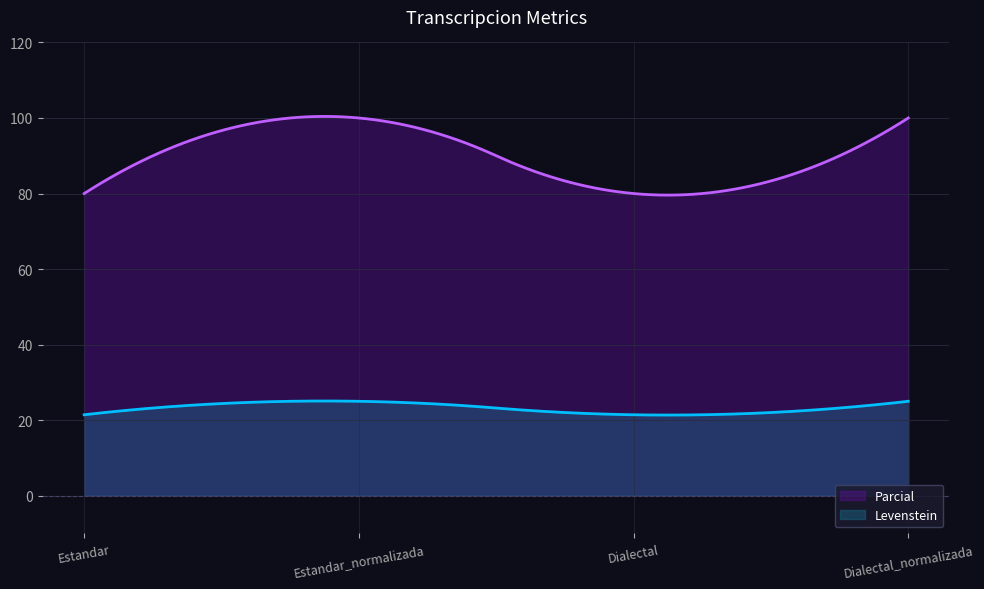

What is the sum of all Parcial values?

18000.0